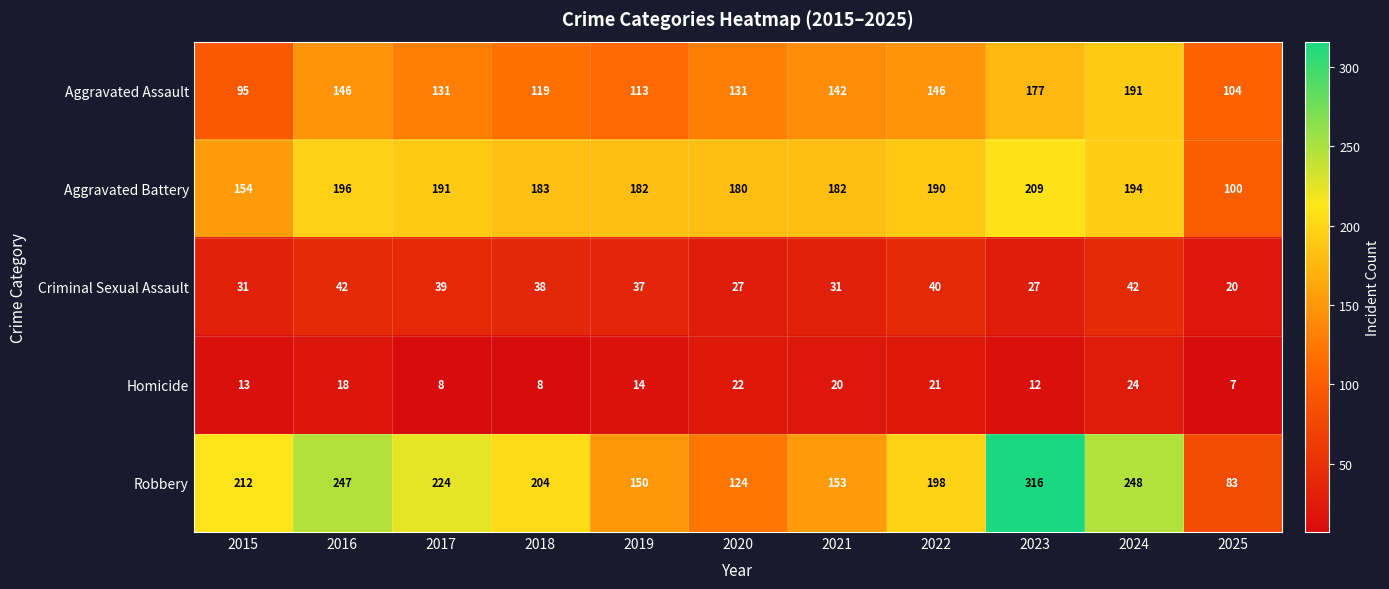

How many categories are shown in the chart?

11